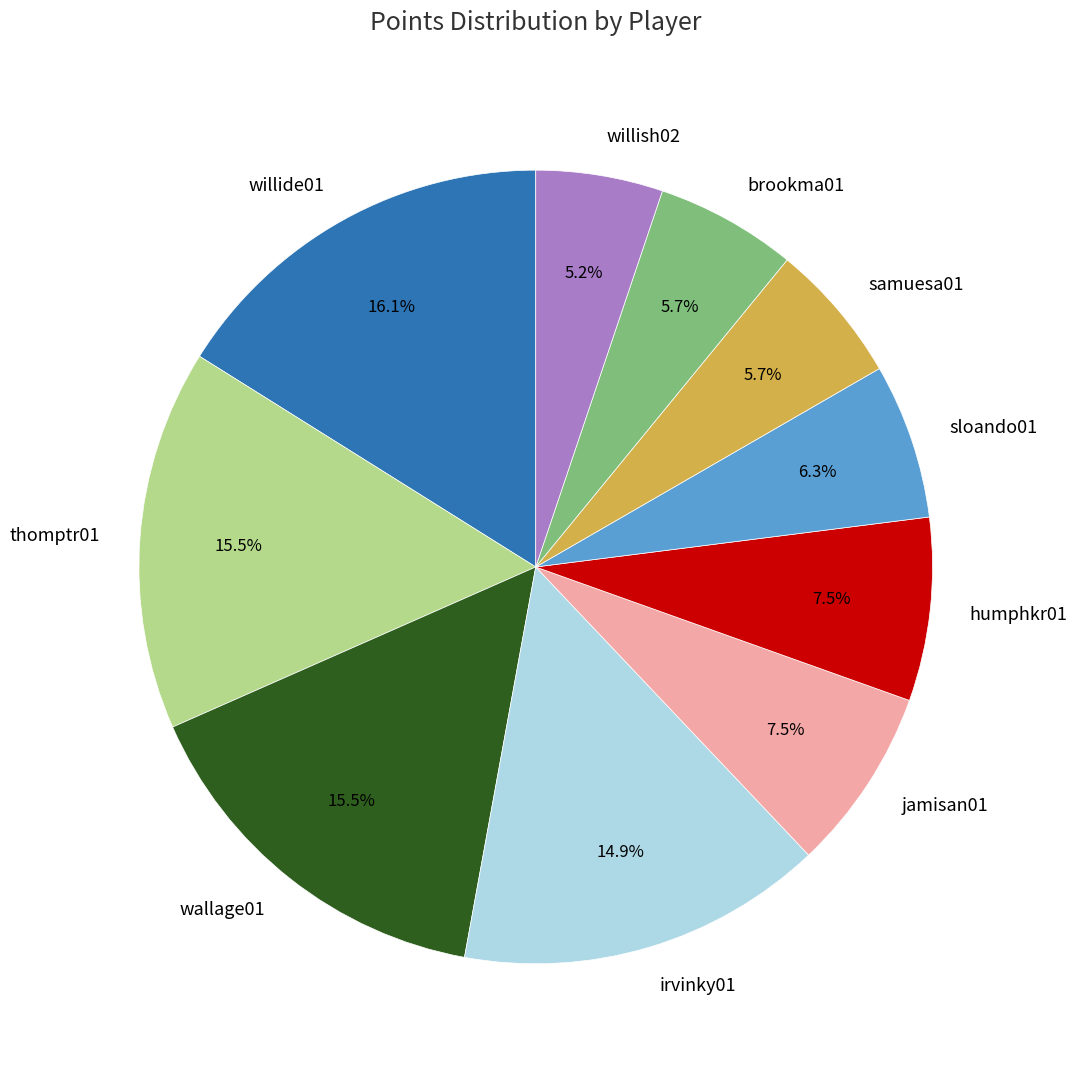

Which slice is the smallest?

willish02